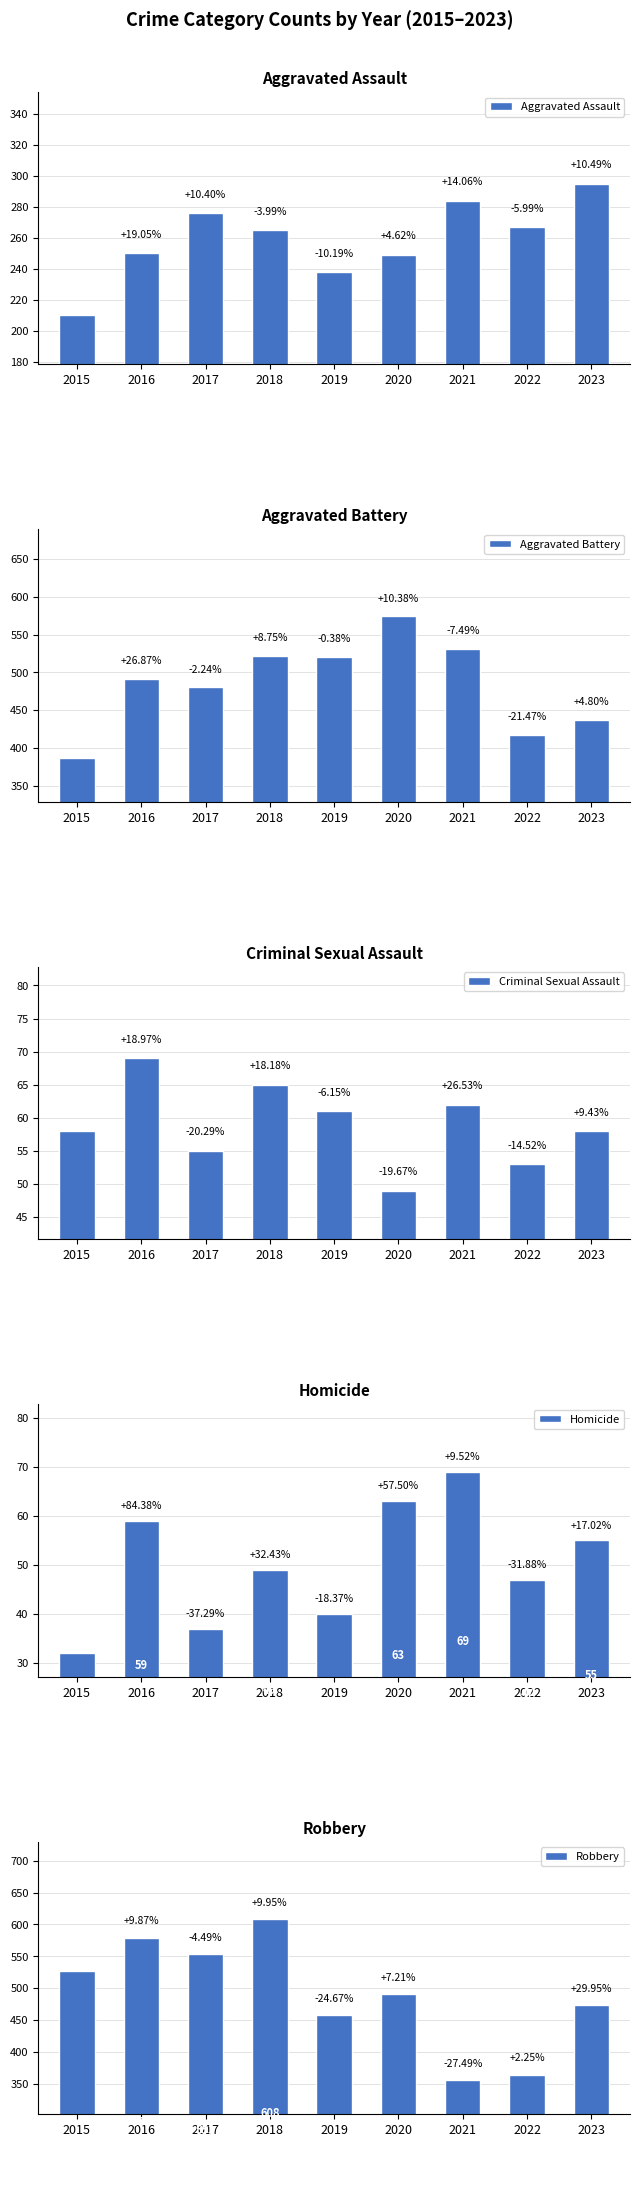

Is it true that Aggravated Assault equals 295 at 2023?

True